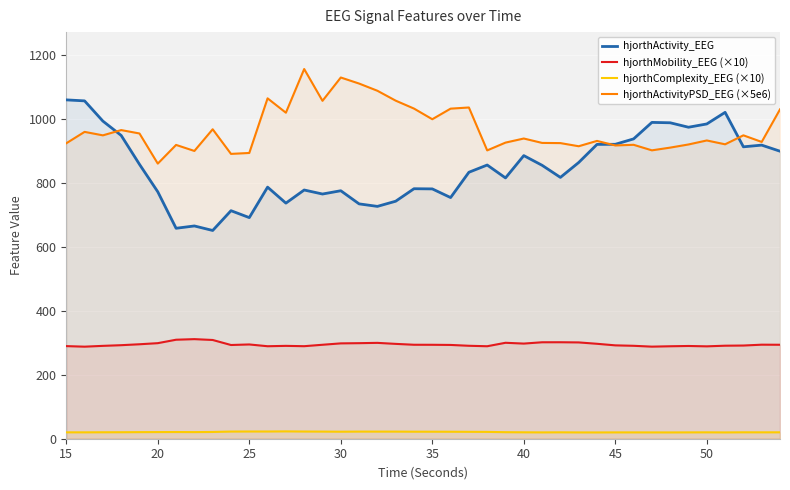

What is the average value of the hjorthActivityPSD_EEG (×5e6) series?

969.8